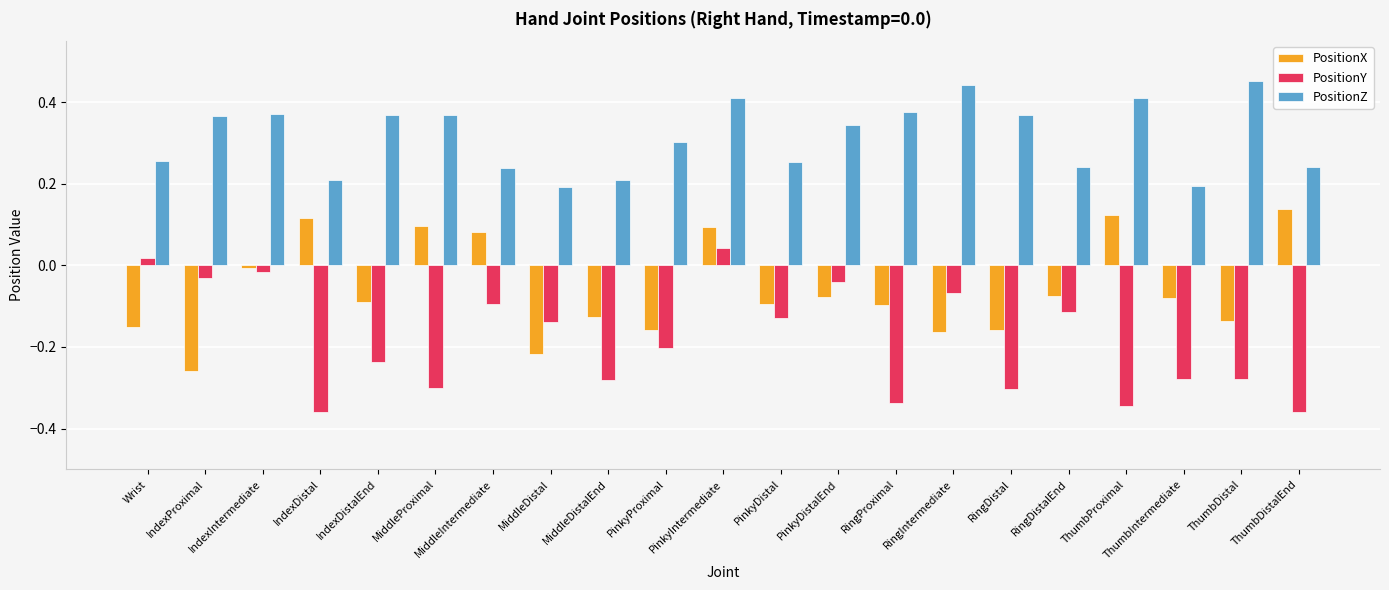

Between MiddleDistalEnd and RingIntermediate, which series saw the biggest shift?

PositionZ